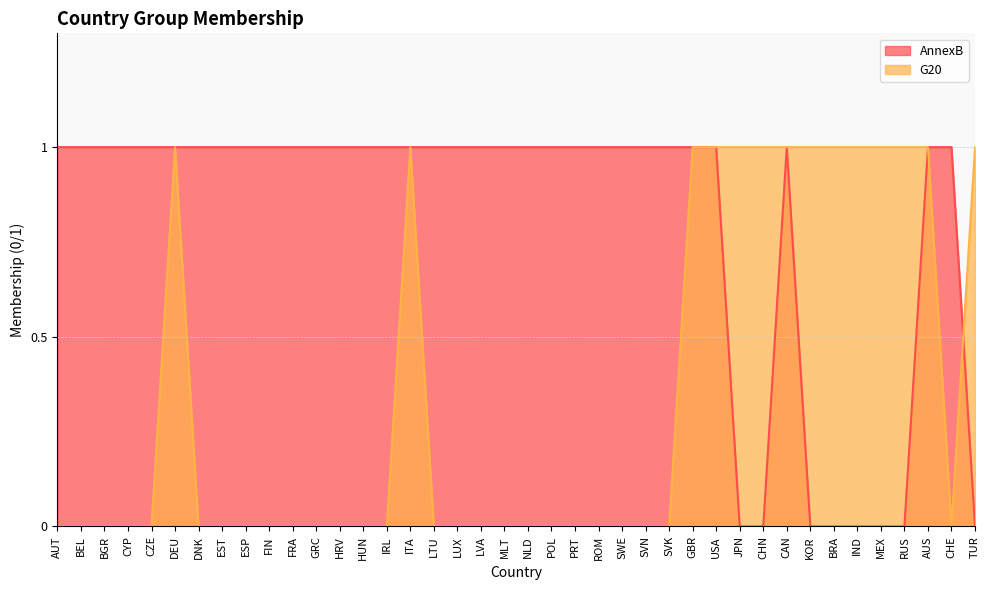

How many values in the G20 series exceed 0?

14